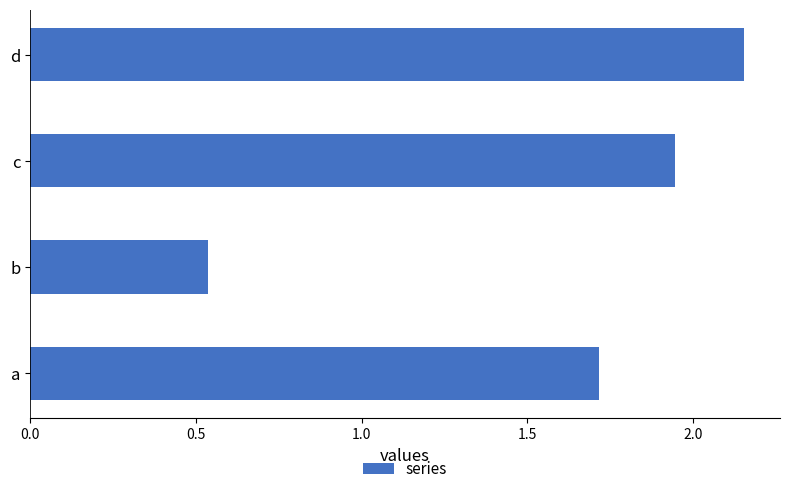

Rank the categories by value from highest to lowest.

d, c, a, b